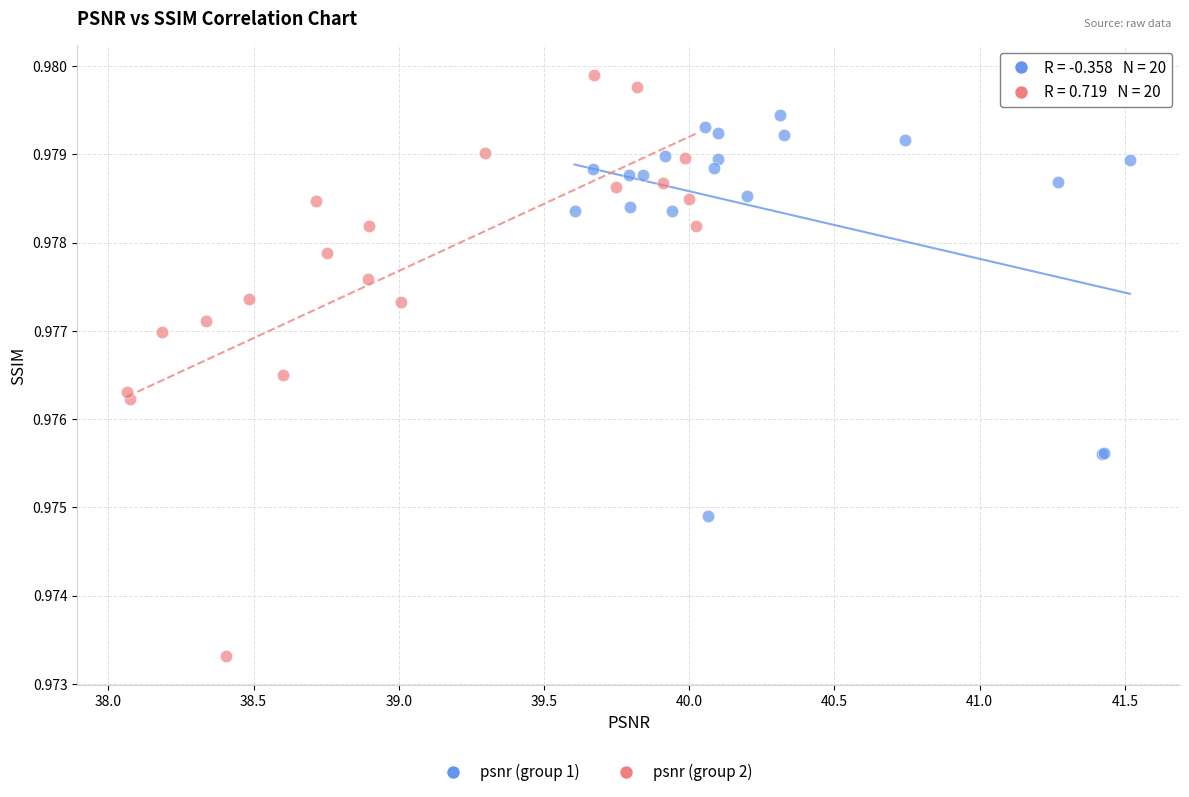

Which series reaches the maximum Y coordinate?

psnr (group 2)